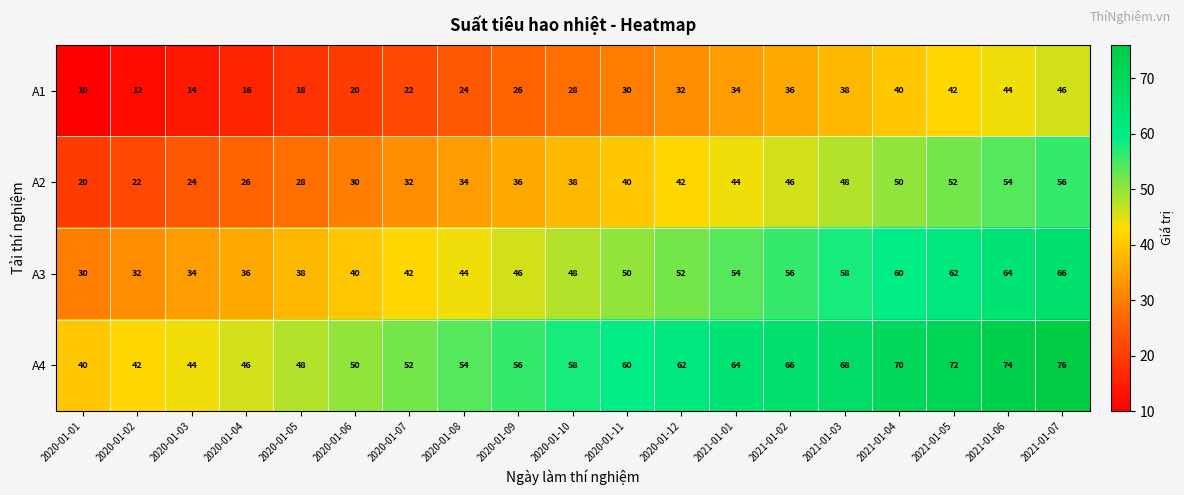

Which label corresponds to the largest value in the chart?

2021-01-07